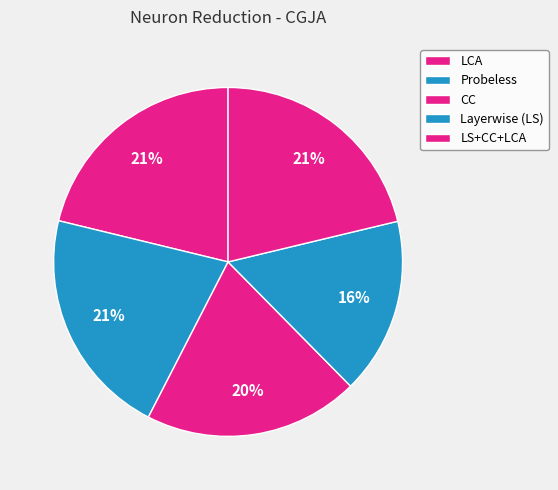

Is the sum of LS+CC+LCA and LCA greater than half?

No